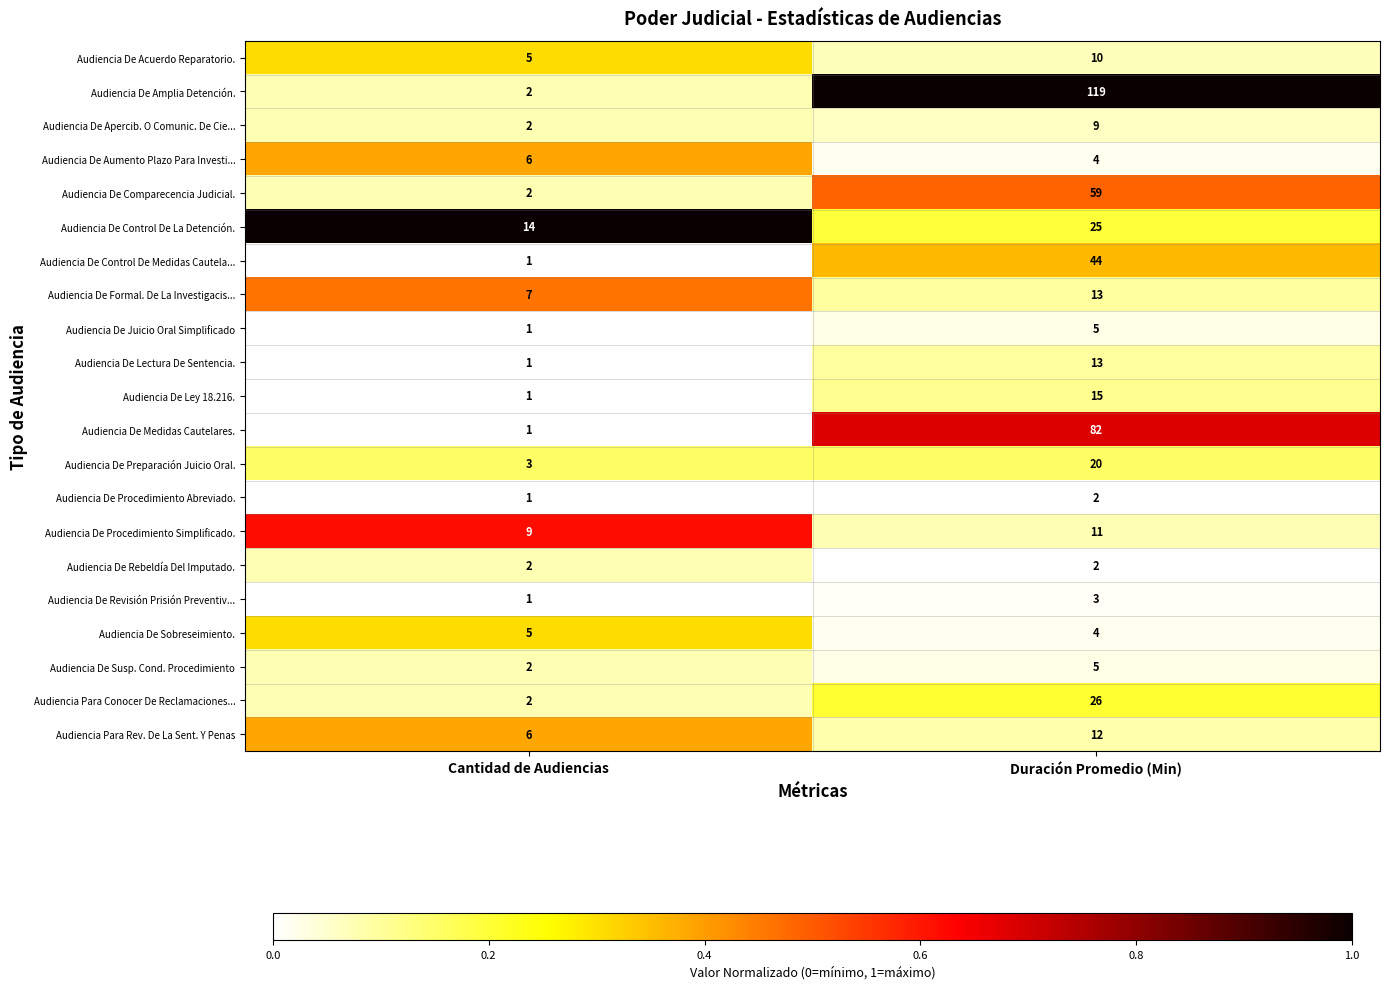

Which series has the largest total across all categories?

Audiencia De Amplia Detención.